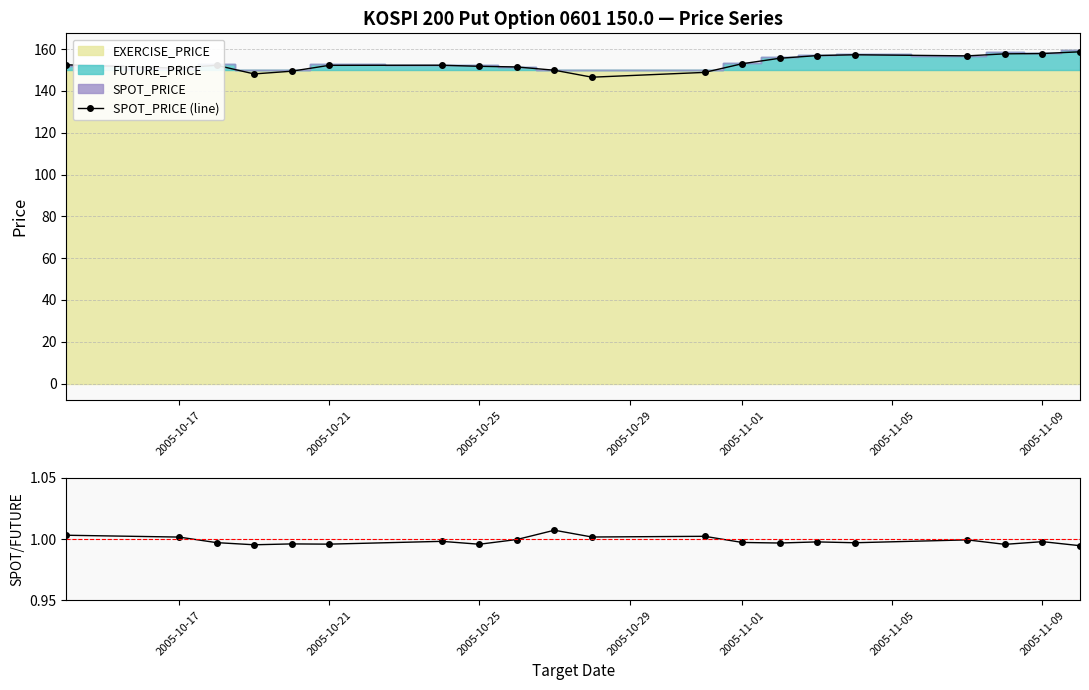

What is the maximum value for SPOT_PRICE (line)?

158.7